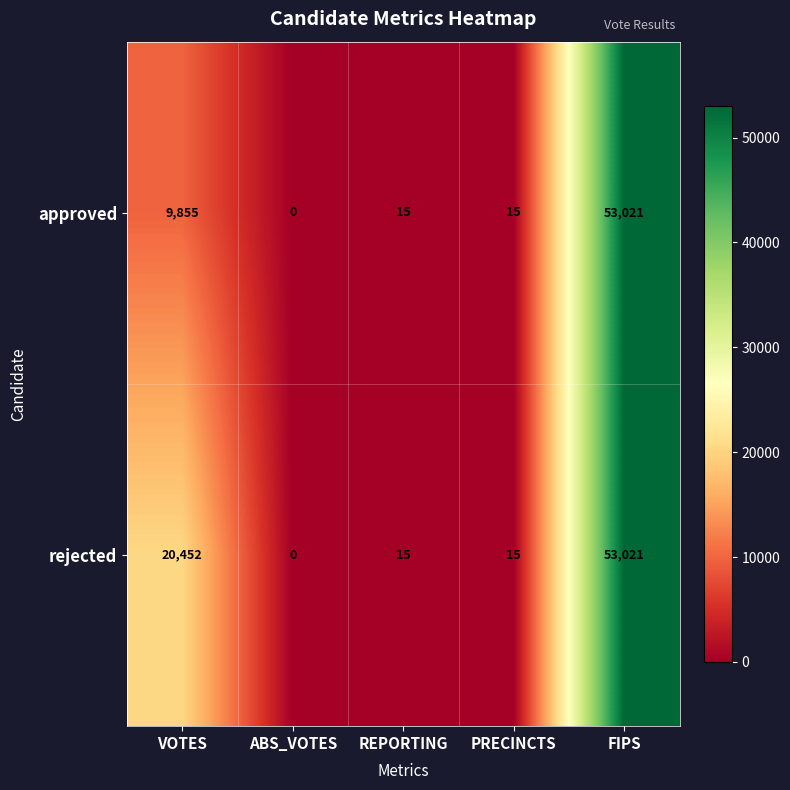

Is it true that approved equals 10 at PRECINCTS?

False